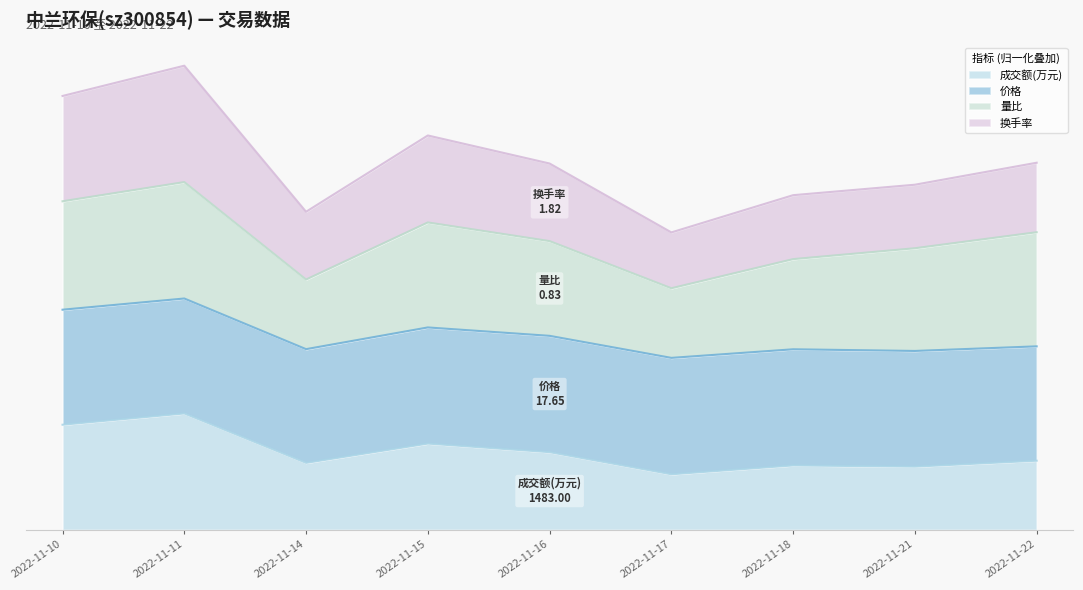

In 换手率, how many points are lower than both neighbors (excluding endpoints)?

3